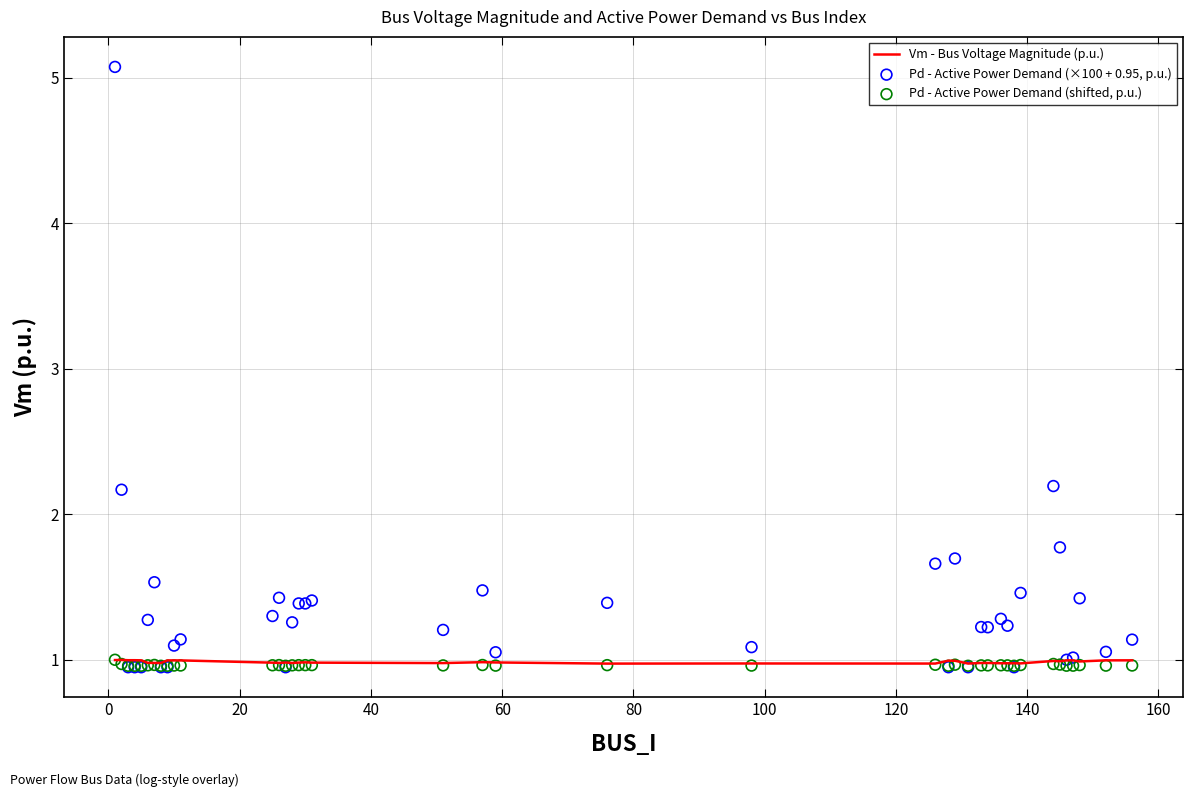

Is the value of Pd - Active Power Demand (shifted, p.u.) at 24 greater than the value of Pd - Active Power Demand (×100 + 0.95, p.u.) at 30?

No